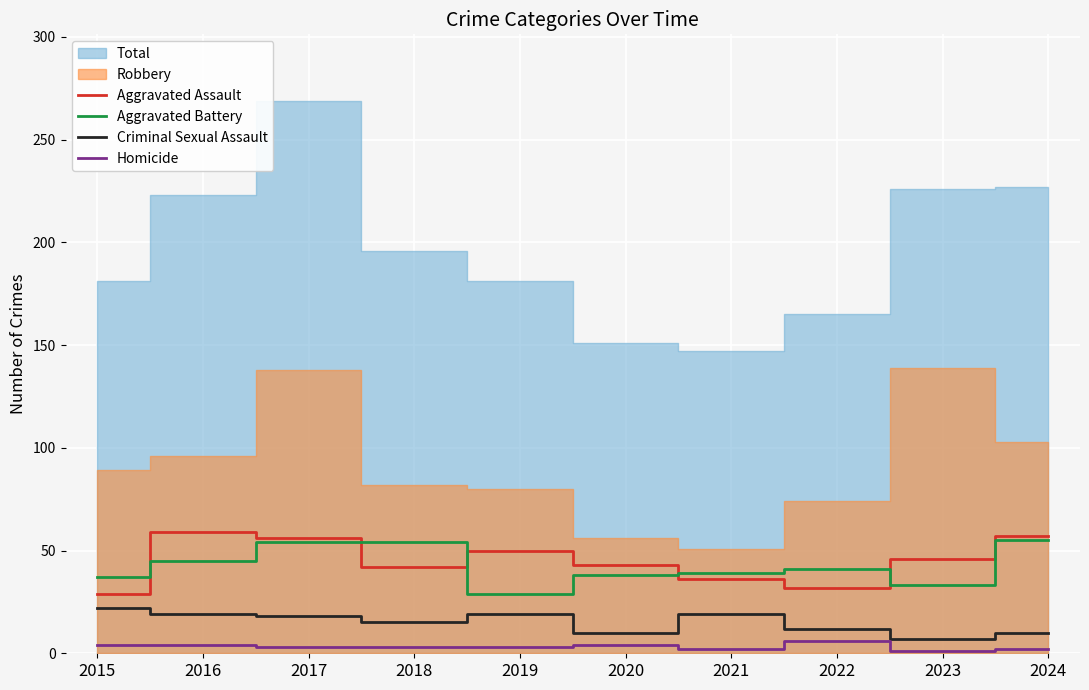

What is the minimum value for Aggravated Battery?

29